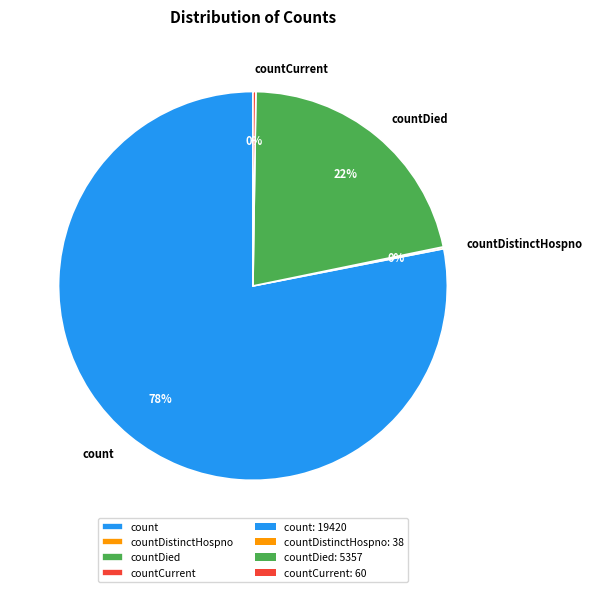

Which slice is the largest?

count